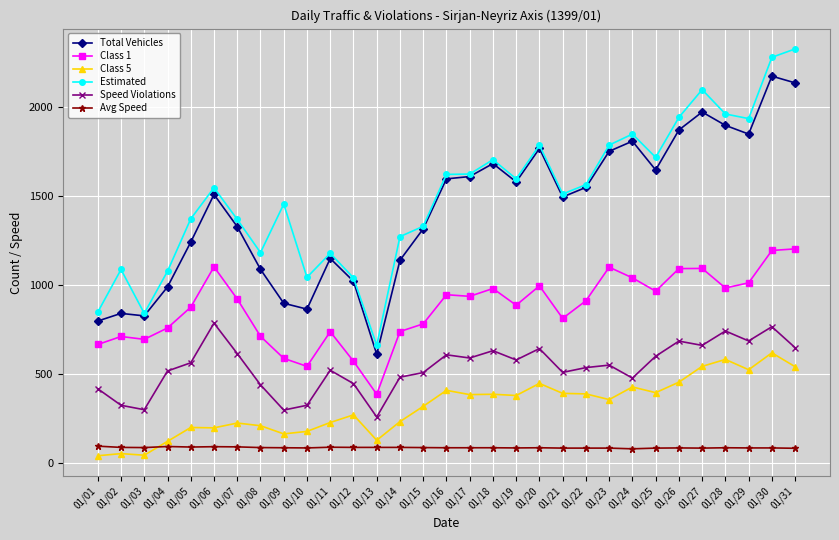

Count the number of categories in the chart.

31